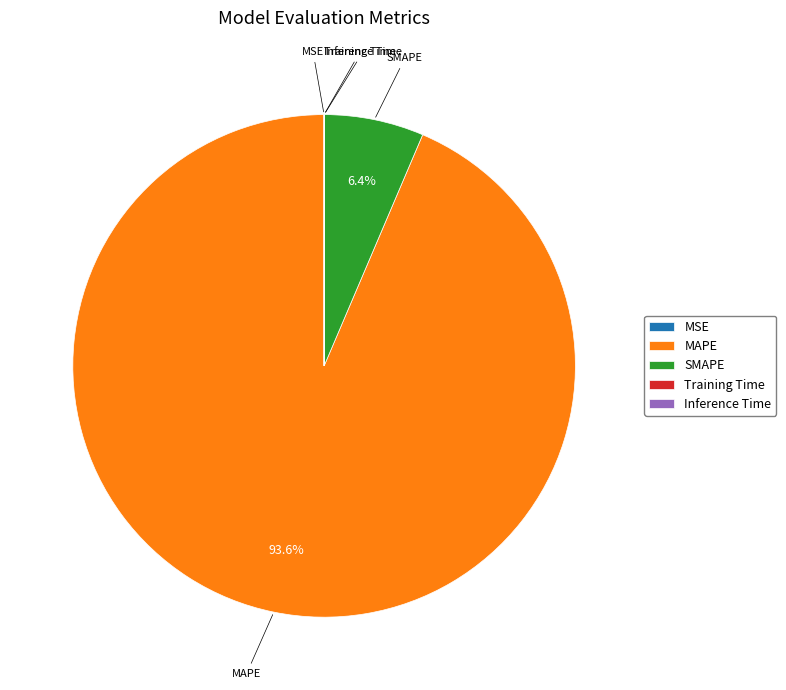

How much of the chart is everything except SMAPE?

93.6%